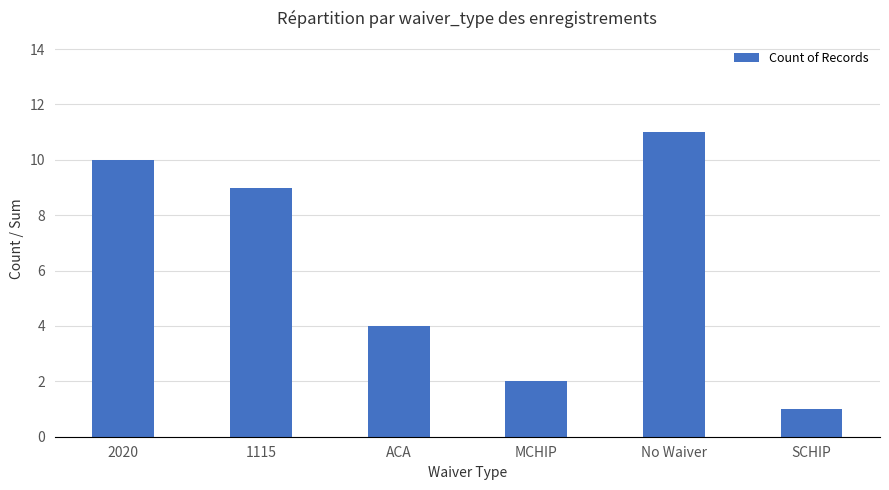

True or false: the data shows 1 at ACA.

False